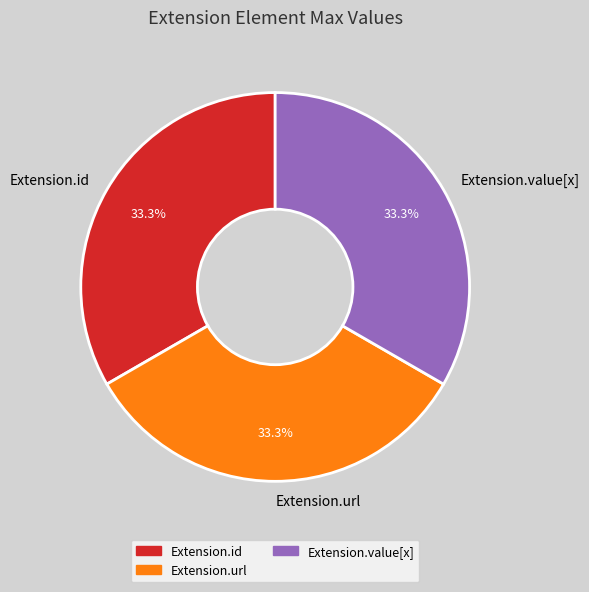

How many slices are in this pie chart?

3